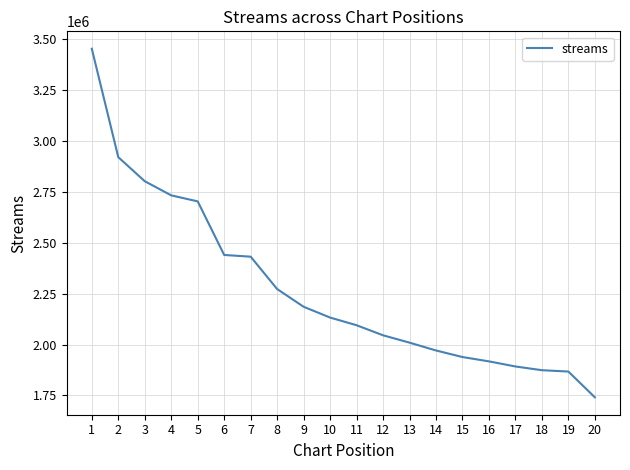

What is the greatest value displayed?

3452800